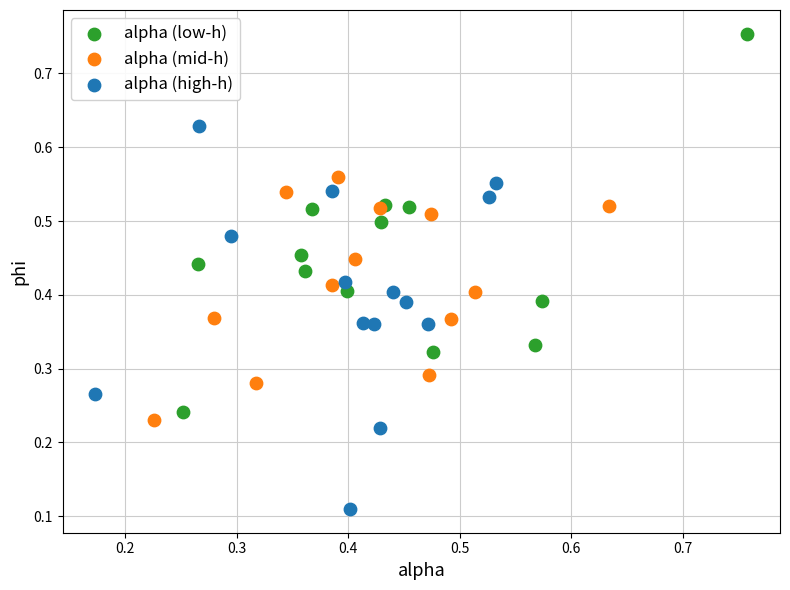

Which series contains the lowest Y value?

alpha (high-h)